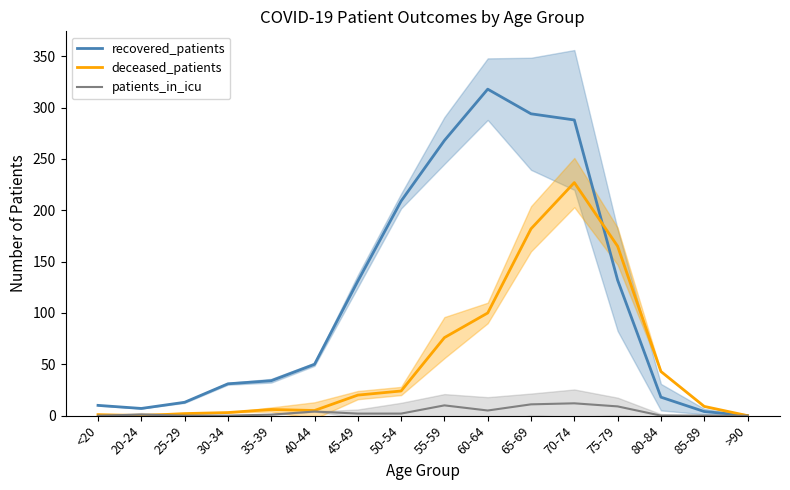

Between 20-24 and 30-34, which series saw the biggest shift?

recovered_patients